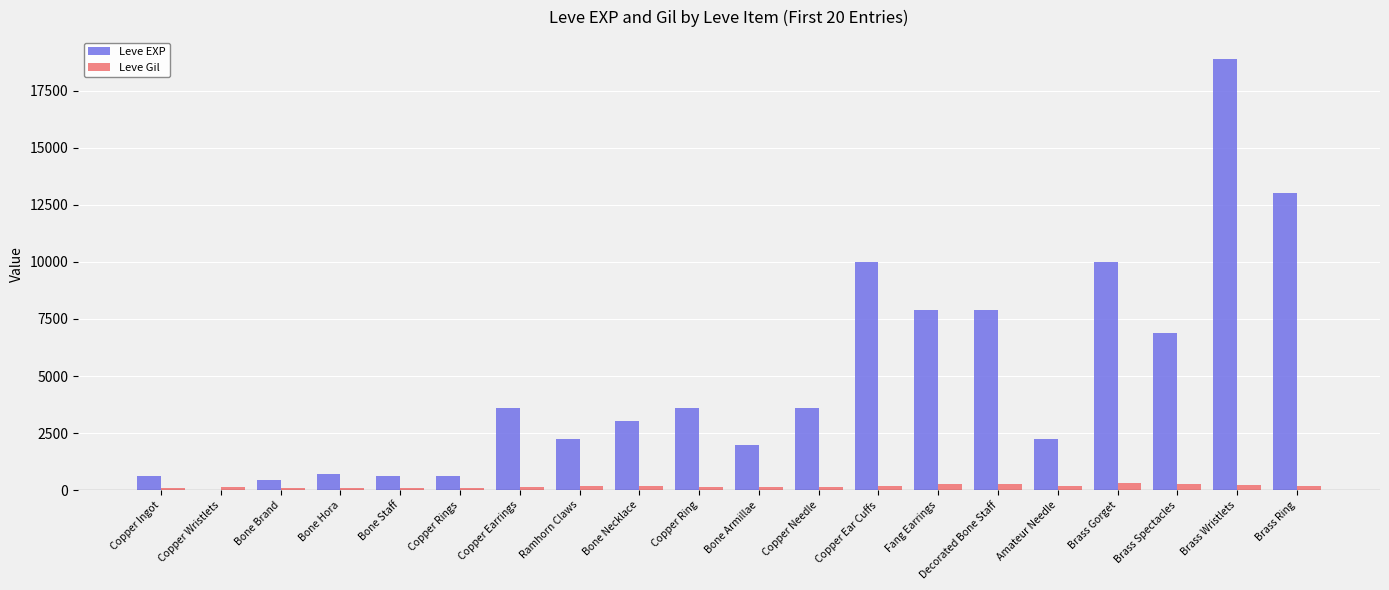

How many groups of bars are there?

20